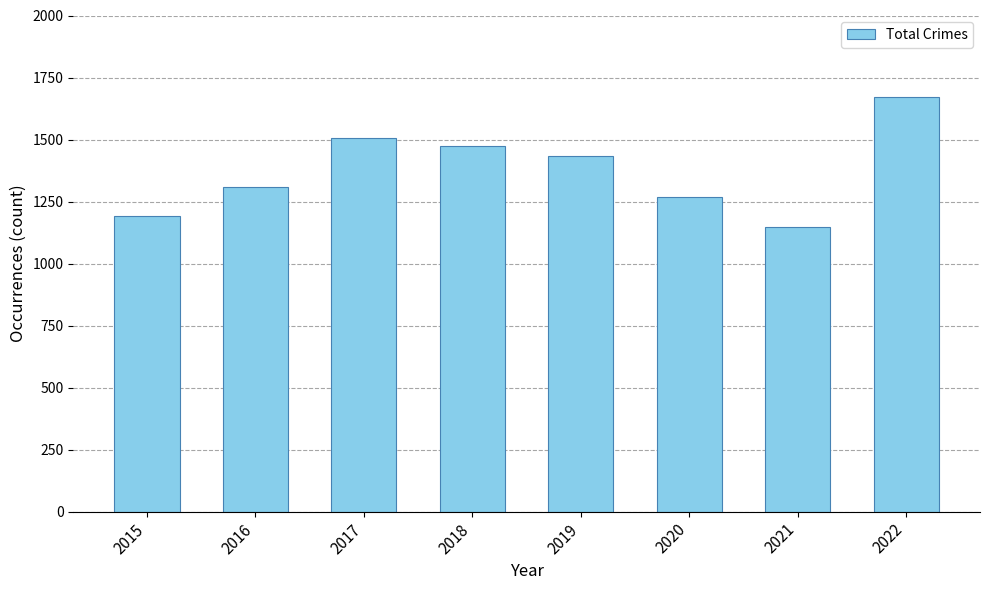

True or false: the data shows 1149 at 2021.

True